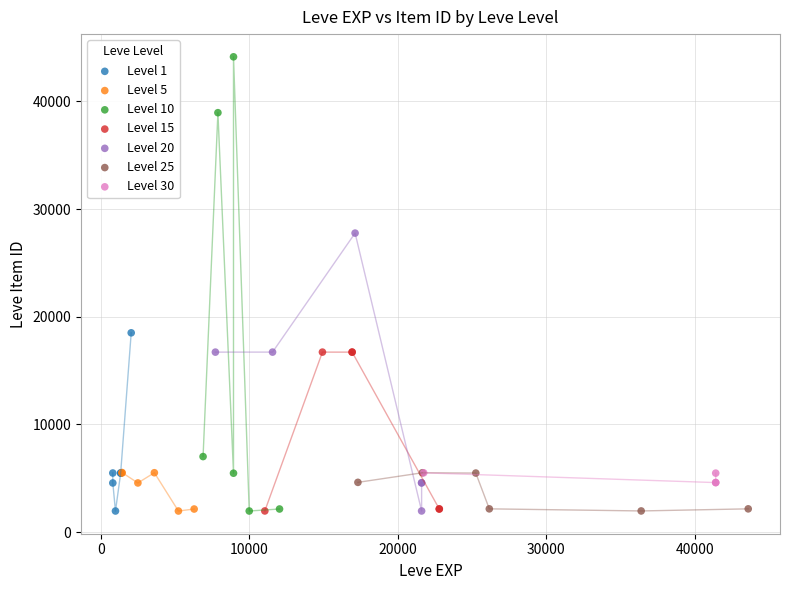

Which series has the widest spread of Y values?

Level 10